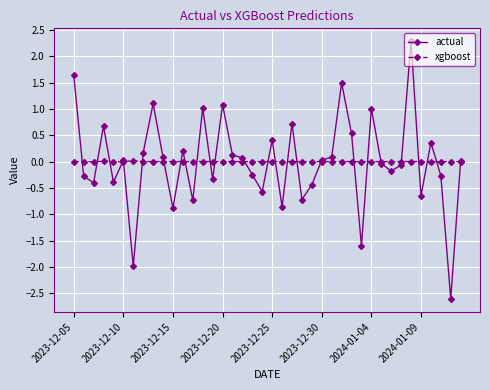

True or false: actual has more than 2 interior local peaks.

True